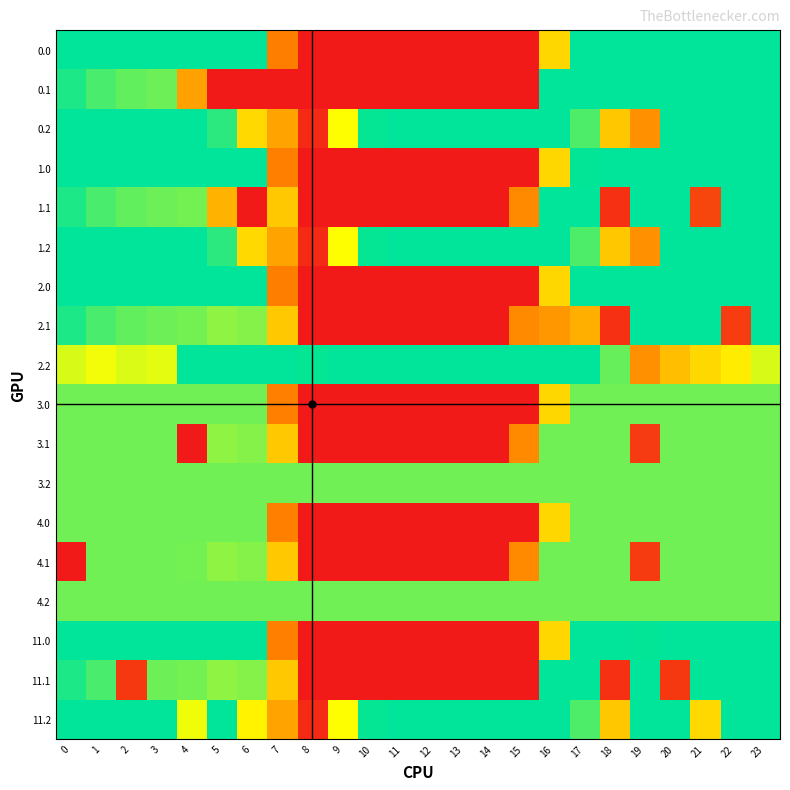

Reading left to right, extract all data points from this chart.

0.0: 0=400.0	1=400.0	2=400.0	3=400.0	4=400.0	5=400.0	6=400.0	7=132.5	8=0.0	9=0.0	10=0.0	11=0.0	12=0.0	13=0.0	14=0.0	15=0.0	16=225.1	17=400.0	18=400.0	19=400.0	20=400.0	21=400.0	22=400.0	23=400.0
0.1: 0=384.6	1=361.1	2=347.9	3=342.7	4=169.2	5=0.0	6=0.0	7=0.0	8=0.0	9=0.0	10=0.0	11=0.0	12=0.0	13=0.0	14=0.0	15=0.0	16=400.0	17=400.0	18=400.0	19=400.0	20=400.0	21=400.0	22=400.0	23=399.4
0.2: 0=400.0	1=400.0	2=400.0	3=400.0	4=400.0	5=376.6	6=227.1	7=171.1	8=22.3	9=267.2	10=396.2	11=400.0	12=400.0	13=400.0	14=400.0	15=400.0	16=400.0	17=359.2	18=209.2	19=150.9	20=400.0	21=400.0	22=400.0	23=400.0
1.0: 0=400.0	1=400.0	2=400.0	3=400.0	4=400.0	5=400.0	6=400.0	7=134.3	8=0.0	9=0.0	10=0.0	11=0.0	12=0.0	13=0.0	14=0.0	15=0.0	16=225.1	17=398.2	18=400.0	19=400.0	20=400.0	21=400.0	22=400.0	23=400.0
1.1: 0=384.6	1=361.1	2=347.9	3=342.7	4=339.6	5=186.0	6=0.0	7=209.6	8=0.0	9=0.0	10=0.0	11=0.0	12=0.0	13=0.0	14=0.0	15=145.1	16=400.0	17=400.0	18=30.5	19=400.0	20=400.0	21=58.4	22=400.0	23=399.4
1.2: 0=400.0	1=400.0	2=400.0	3=400.0	4=400.0	5=376.6	6=227.1	7=171.1	8=22.3	9=267.2	10=396.2	11=400.0	12=400.0	13=400.0	14=400.0	15=400.0	16=400.0	17=359.2	18=209.2	19=150.9	20=400.0	21=400.0	22=400.0	23=400.0
2.0: 0=400.0	1=400.0	2=400.0	3=400.0	4=400.0	5=400.0	6=400.0	7=132.5	8=0.0	9=0.0	10=0.0	11=0.0	12=0.0	13=0.0	14=0.0	15=0.0	16=225.1	17=400.0	18=400.0	19=400.0	20=400.0	21=400.0	22=400.0	23=400.0
2.1: 0=384.6	1=361.1	2=347.9	3=342.7	4=339.6	5=325.5	6=330.0	7=209.6	8=0.0	9=0.0	10=0.0	11=0.0	12=0.0	13=0.0	14=0.0	15=145.1	16=159.7	17=183.3	18=30.5	19=400.0	20=400.0	21=400.0	22=45.9	23=399.4
2.2: 0=287.1	1=272.7	2=285.5	3=281.0	4=400.0	5=400.0	6=400.0	7=400.0	8=396.3	9=400.0	10=400.0	11=400.0	12=400.0	13=400.0	14=400.0	15=400.0	16=400.0	17=400.0	18=345.8	19=150.9	20=199.2	21=226.4	22=247.4	23=287.5
3.0: 0=341.0	1=341.0	2=341.0	3=341.0	4=341.0	5=341.0	6=341.0	7=134.3	8=0.0	9=0.0	10=0.0	11=0.0	12=0.0	13=0.0	14=0.0	15=0.0	16=225.1	17=341.0	18=341.0	19=341.0	20=341.0	21=341.0	22=341.0	23=341.0
3.1: 0=341.0	1=341.0	2=341.0	3=341.0	4=0.0	5=325.5	6=330.0	7=209.6	8=0.0	9=0.0	10=0.0	11=0.0	12=0.0	13=0.0	14=0.0	15=145.1	16=341.0	17=341.0	18=341.0	19=43.6	20=341.0	21=341.0	22=341.0	23=341.0
3.2: 0=341.0	1=341.0	2=341.0	3=341.0	4=341.0	5=341.0	6=341.0	7=341.0	8=341.0	9=341.0	10=341.0	11=341.0	12=341.0	13=341.0	14=341.0	15=341.0	16=341.0	17=341.0	18=341.0	19=341.0	20=341.0	21=341.0	22=341.0	23=341.0
4.0: 0=341.0	1=341.0	2=341.0	3=341.0	4=341.0	5=341.0	6=341.0	7=134.3	8=0.0	9=0.0	10=0.0	11=0.0	12=0.0	13=0.0	14=0.0	15=0.0	16=225.1	17=341.0	18=341.0	19=341.0	20=341.0	21=341.0	22=341.0	23=341.0
4.1: 0=0.0	1=341.0	2=341.0	3=341.0	4=339.6	5=325.5	6=330.0	7=209.6	8=0.0	9=0.0	10=0.0	11=0.0	12=0.0	13=0.0	14=0.0	15=145.1	16=341.0	17=341.0	18=341.0	19=45.0	20=341.0	21=341.0	22=341.0	23=341.0
4.2: 0=341.0	1=341.0	2=341.0	3=341.0	4=341.0	5=341.0	6=341.0	7=341.0	8=341.0	9=341.0	10=341.0	11=341.0	12=341.0	13=341.0	14=341.0	15=341.0	16=341.0	17=341.0	18=341.0	19=341.0	20=341.0	21=341.0	22=341.0	23=341.0
11.0: 0=400.0	1=400.0	2=400.0	3=400.0	4=400.0	5=400.0	6=400.0	7=134.3	8=0.0	9=0.0	10=0.0	11=0.0	12=0.0	13=0.0	14=0.0	15=0.0	16=225.1	17=400.0	18=400.0	19=398.2	20=400.0	21=400.0	22=400.0	23=400.0
11.1: 0=384.6	1=361.1	2=41.3	3=342.7	4=339.6	5=325.5	6=330.0	7=209.6	8=0.0	9=0.0	10=0.0	11=0.0	12=0.0	13=0.0	14=0.0	15=0.0	16=400.0	17=400.0	18=30.5	19=400.0	20=40.5	21=400.0	22=400.0	23=399.4
11.2: 0=400.0	1=400.0	2=400.0	3=400.0	4=274.4	5=400.0	6=253.9	7=171.1	8=22.3	9=267.2	10=396.2	11=400.0	12=400.0	13=400.0	14=400.0	15=400.0	16=400.0	17=359.2	18=209.2	19=400.0	20=400.0	21=226.4	22=400.0	23=400.0